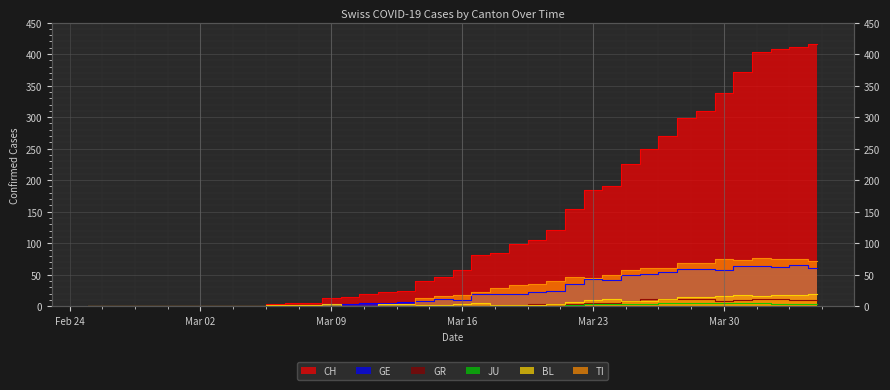

In GE, how many points are lower than both neighbors (excluding endpoints)?

5